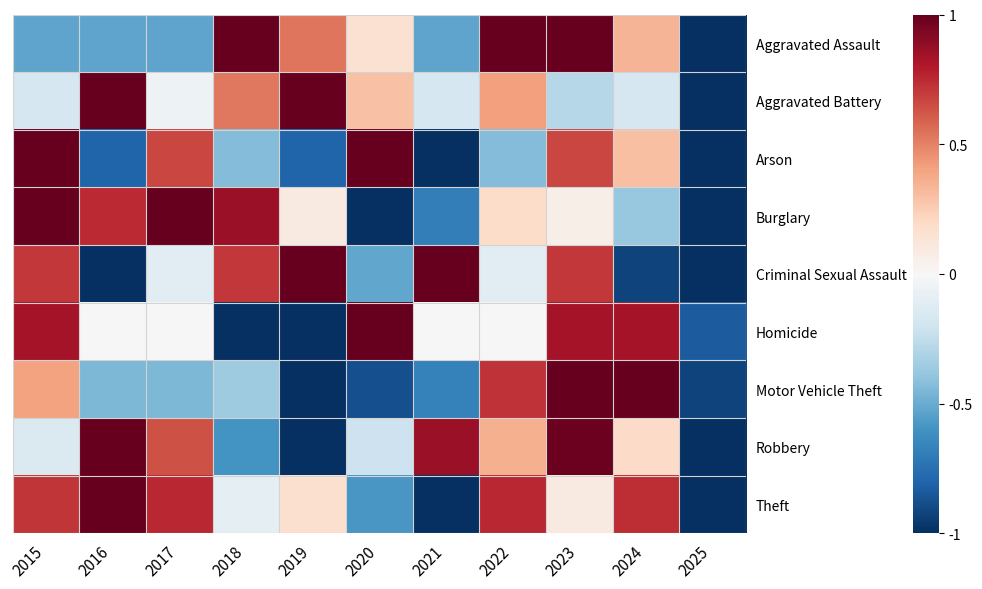

The value of Motor Vehicle Theft at 2018 is -0.5. True or false?

False